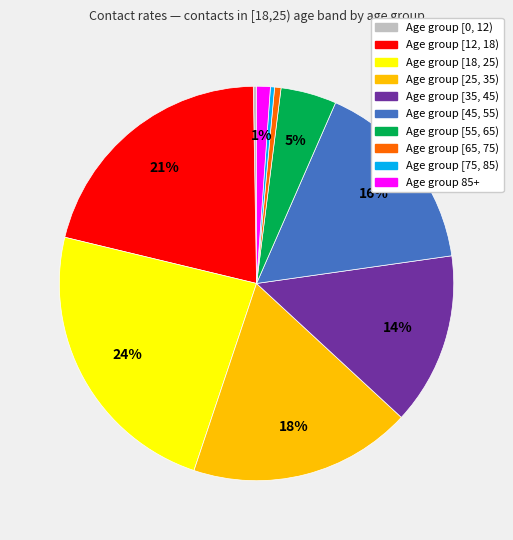

To the nearest percent, what is the average slice percentage?

10%